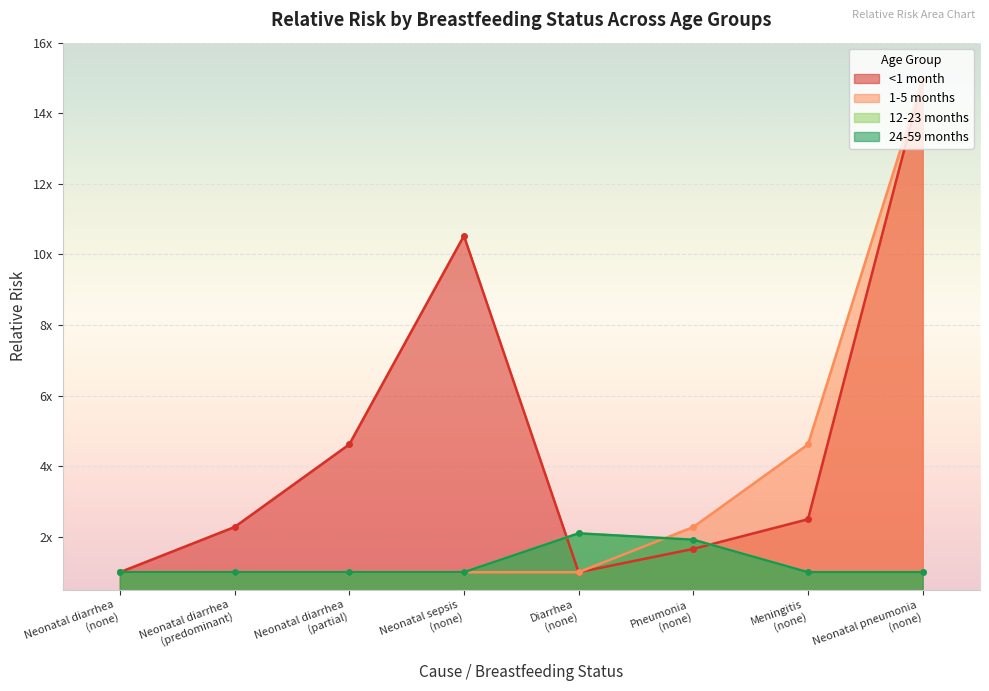

Where is 1-5 months nearest to the value 7?

Meningitis
(none)